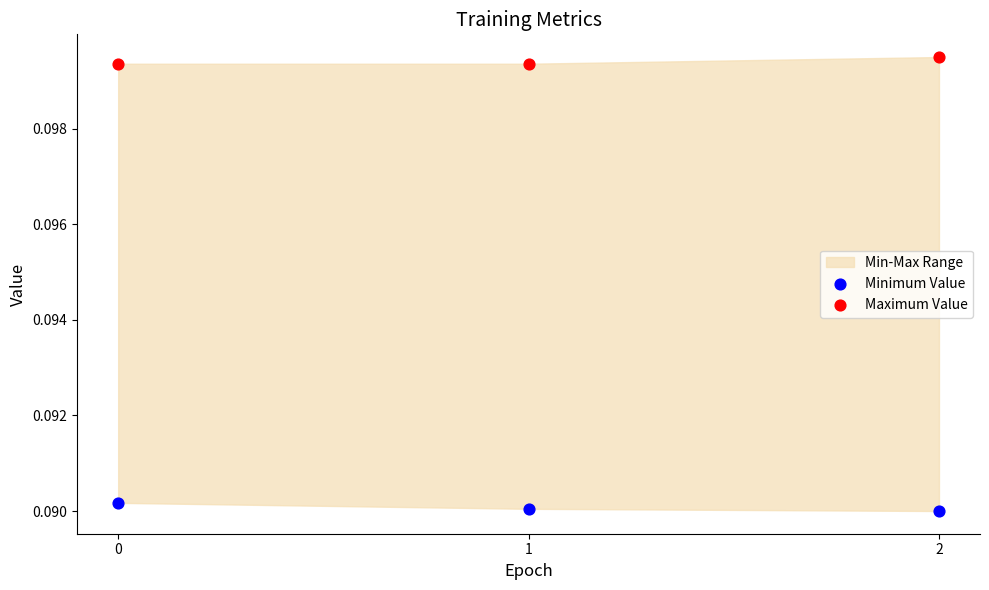

Which series reaches the maximum Y coordinate?

Maximum Value